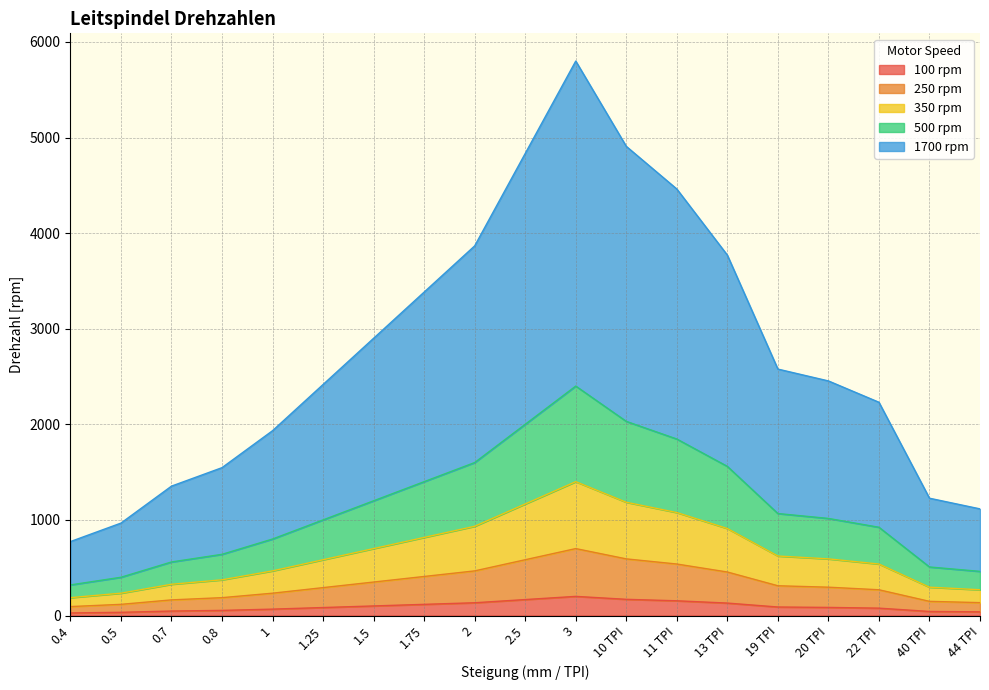

The 350 rpm series shows 1236.2 at 1.5. True or false?

False